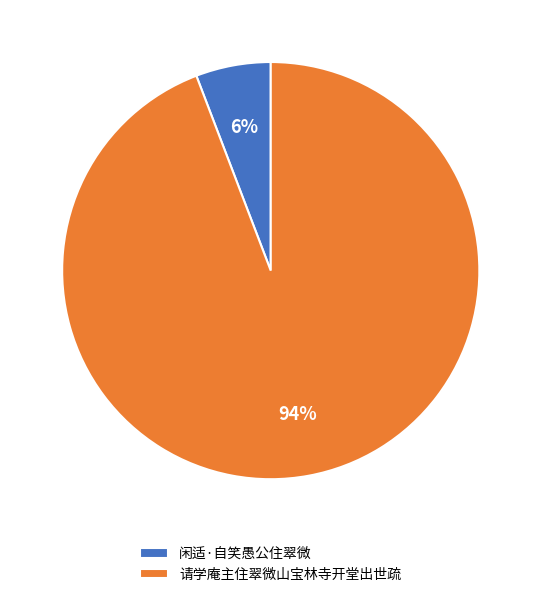

What is the largest slice in the pie chart?

请学庵主住翠微山宝林寺开堂出世疏